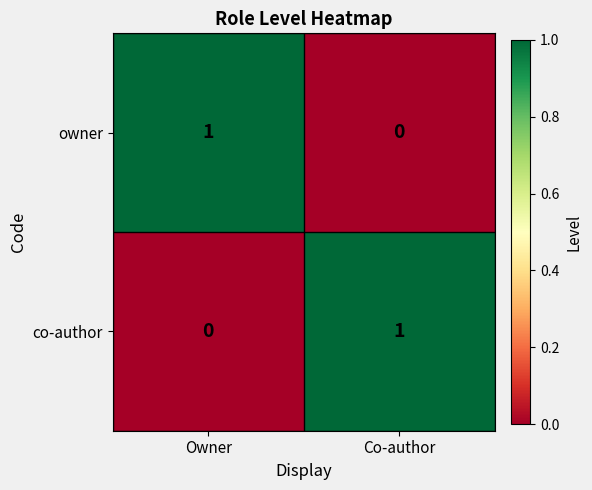

Reading left to right, list all the values displayed in this chart.

owner: 1	0
co-author: 0	1